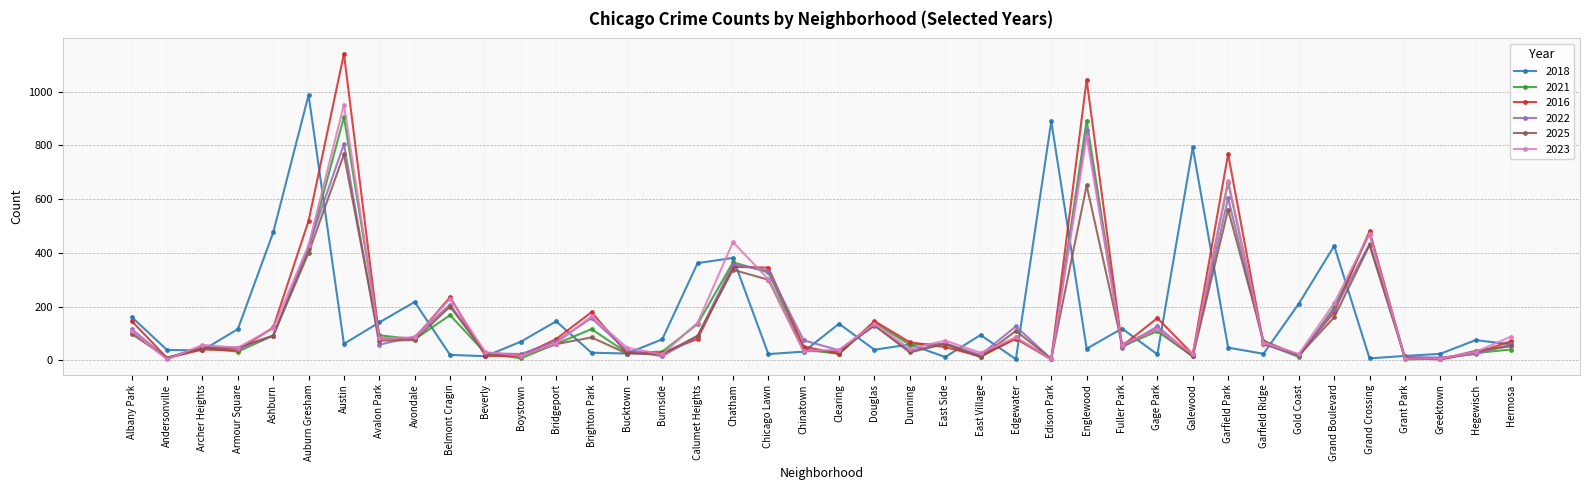

How many data points in 2021 are less than 61?

19